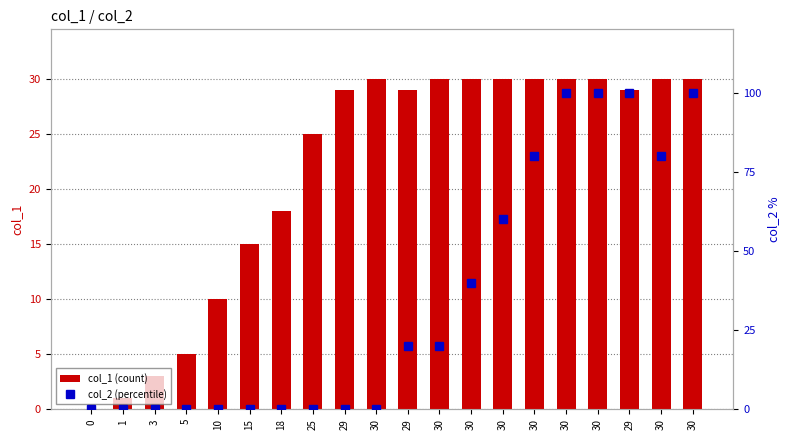

What is the label of the 1st bar from the right?

30